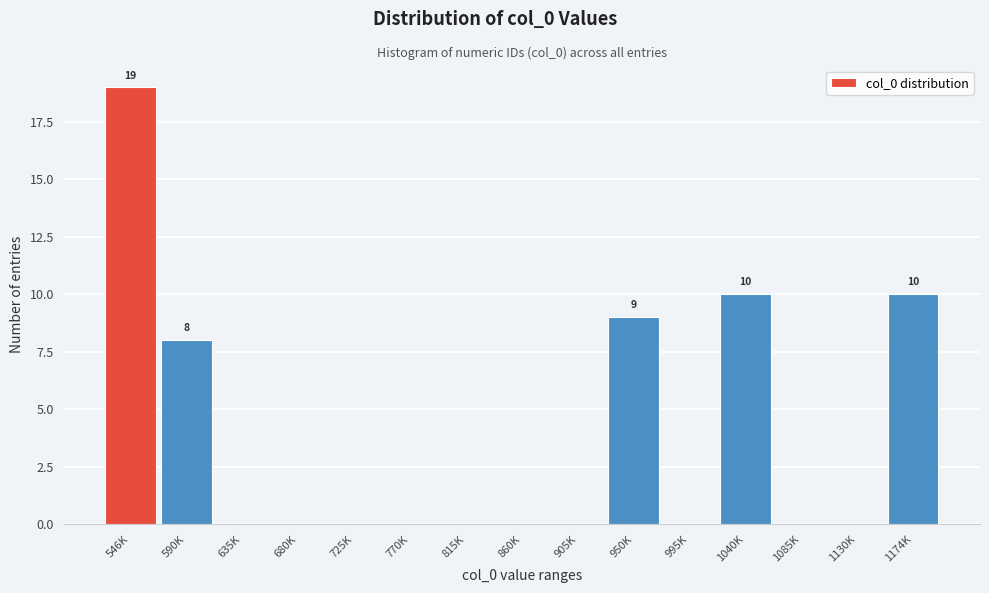

Reading left to right, extract all data points from this chart.

546K=19	590K=8	635K=0	680K=0	725K=0	770K=0	815K=0	860K=0	905K=0	950K=9	995K=0	1040K=10	1085K=0	1130K=0	1174K=10